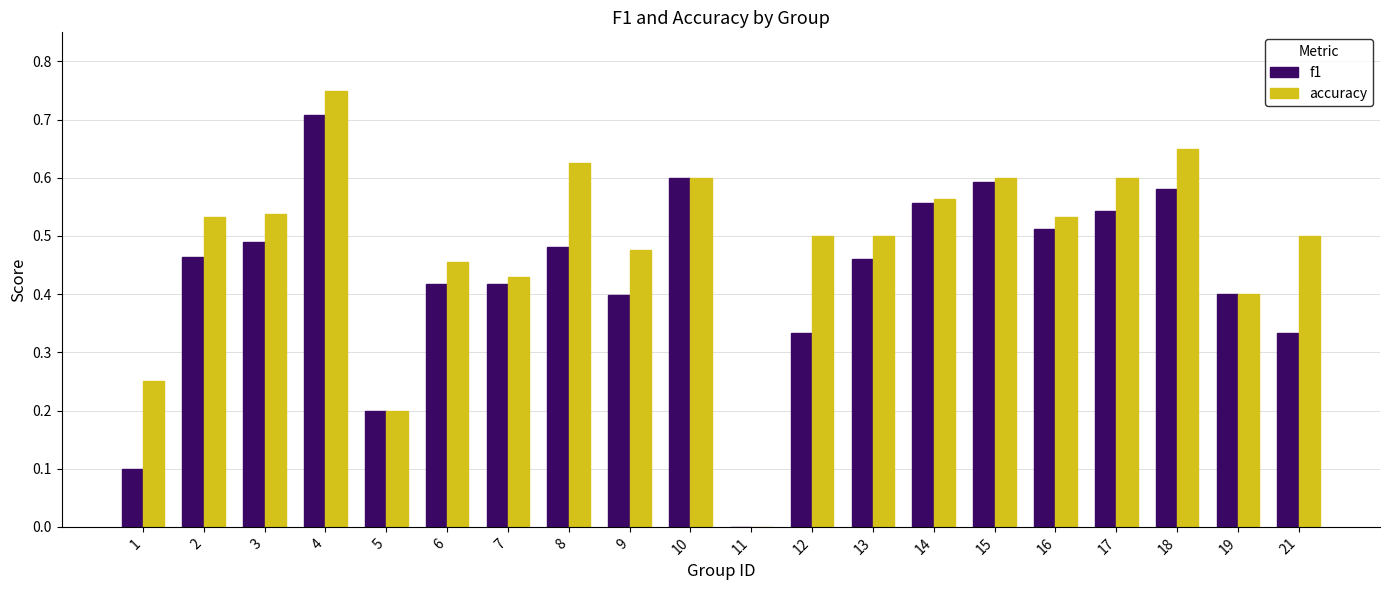

Are the bars grouped side by side (vs. stacked)?

Yes